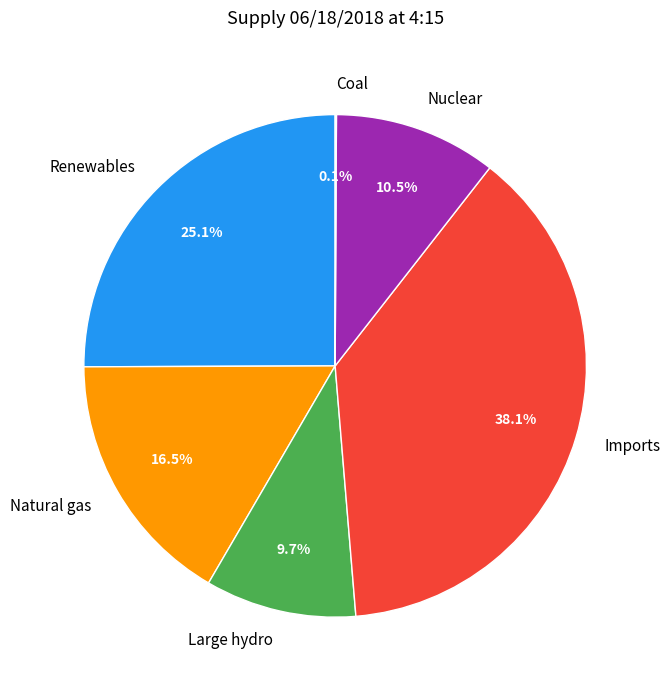

To the nearest percent, what portion does Renewables represent?

25%